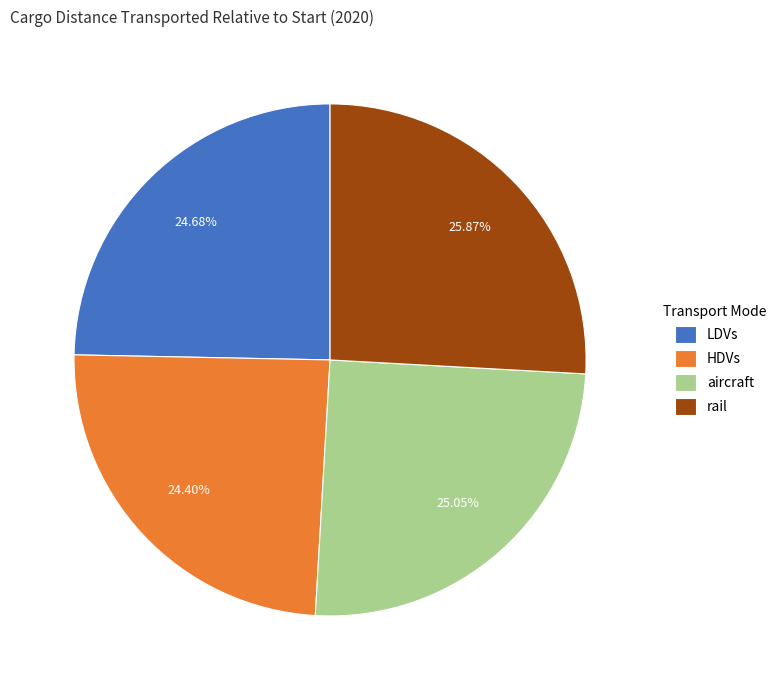

Does HDVs represent more than half of the total?

No